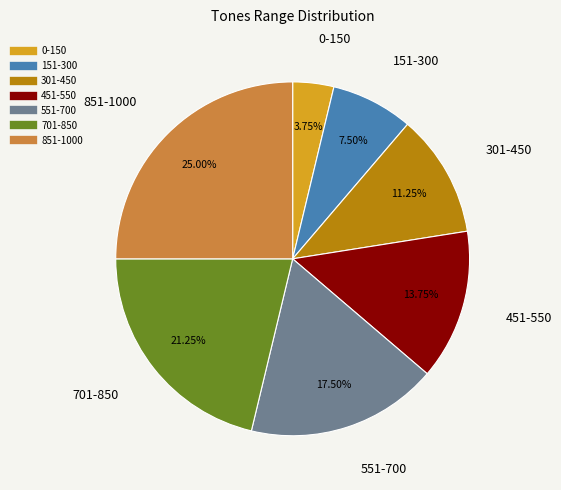

Is there any slice that represents more than half of the pie?

No